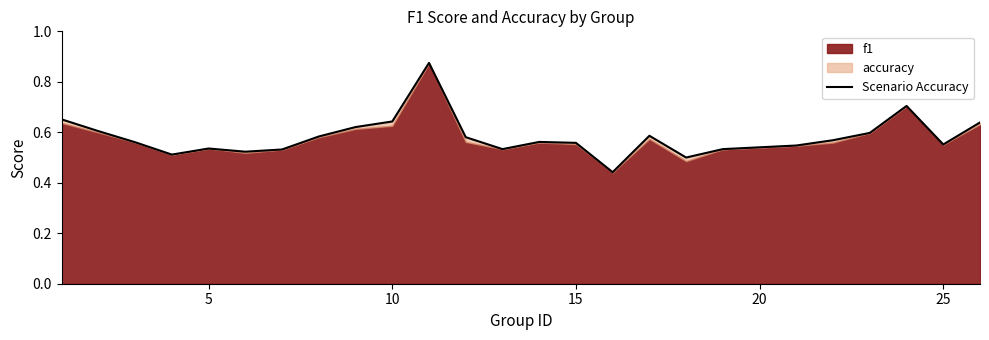

True or false: the data shows 1.0 at 21.

False